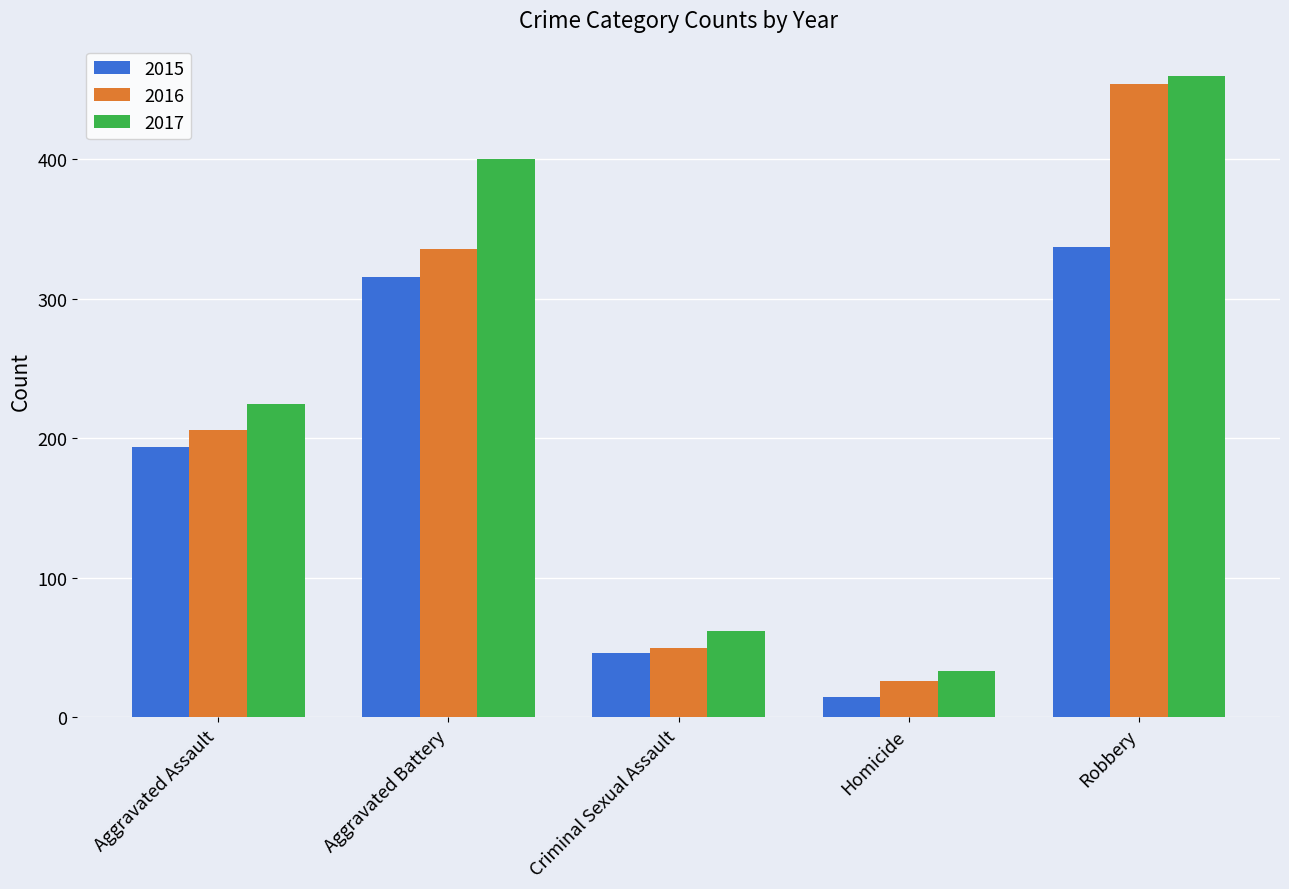

How many groups of bars are there?

5